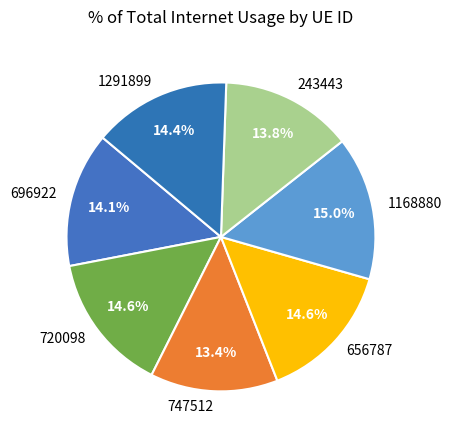

Does 1291899 account for over 50% of the chart?

No